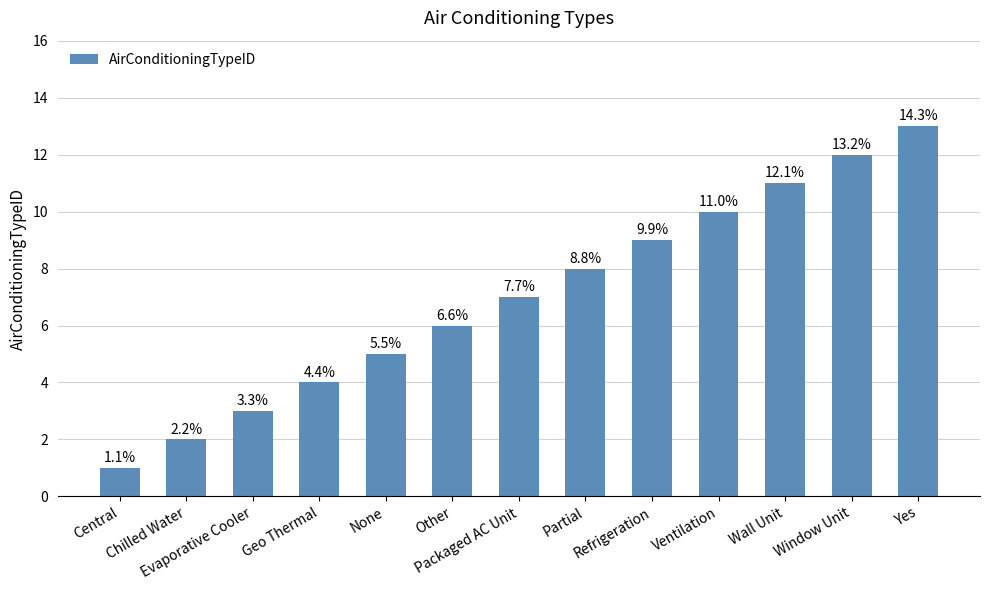

Are the bars horizontal?

No